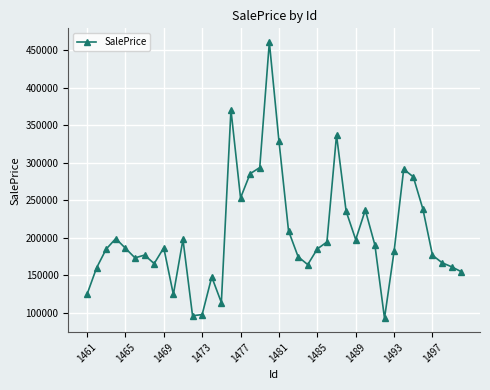

True or false: there are more than 2 points higher than both neighbors.

True